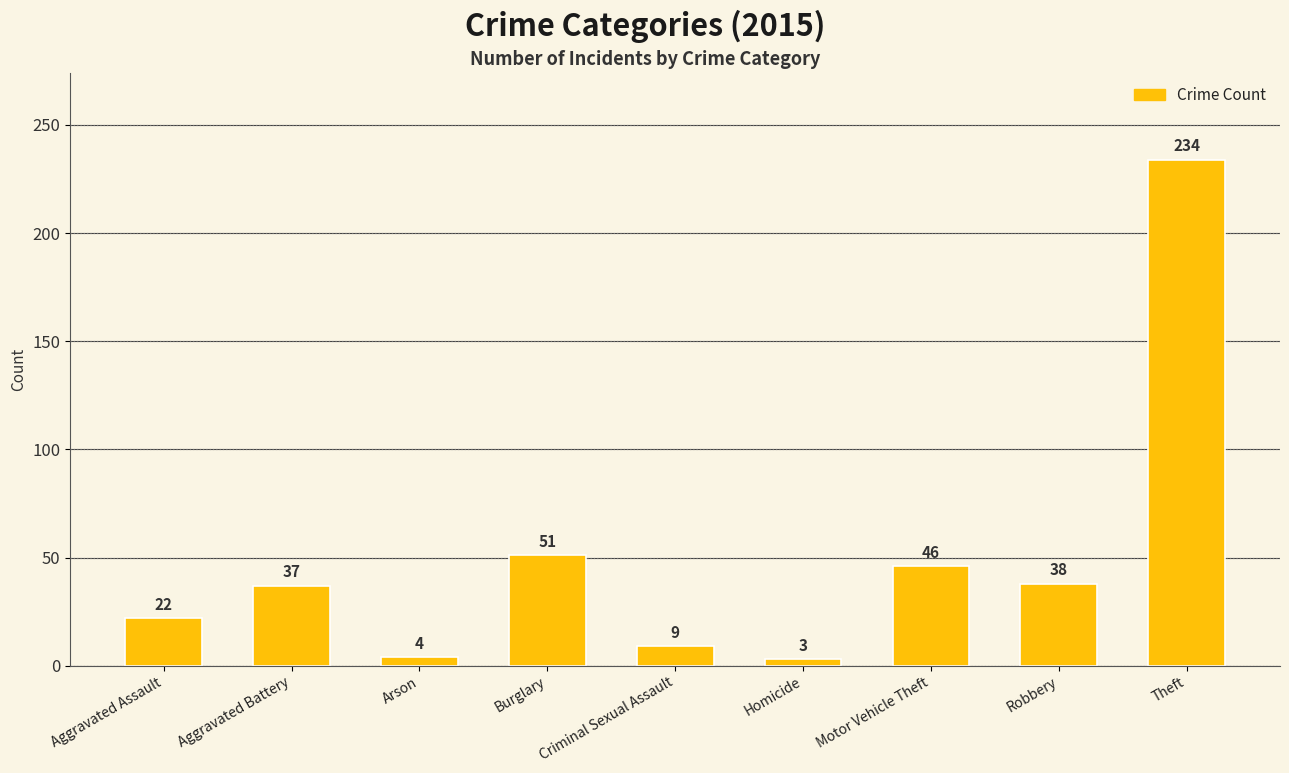

Reading right to left, list all the values displayed in this chart.

Theft=234	Robbery=38	Motor Vehicle Theft=46	Homicide=3	Criminal Sexual Assault=9	Burglary=51	Arson=4	Aggravated Battery=37	Aggravated Assault=22